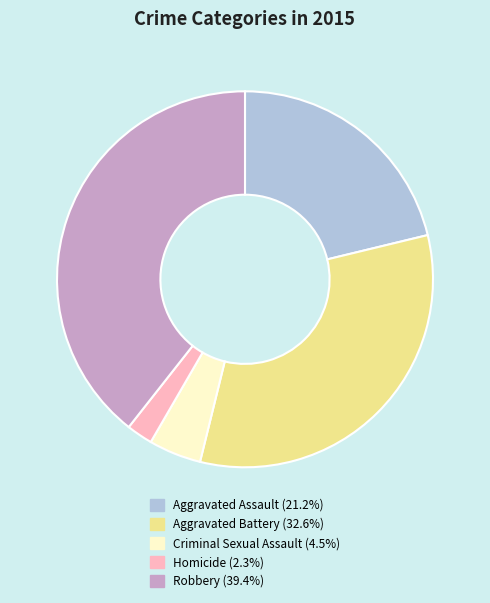

Is the sum of Robbery and Aggravated Battery greater than half?

Yes